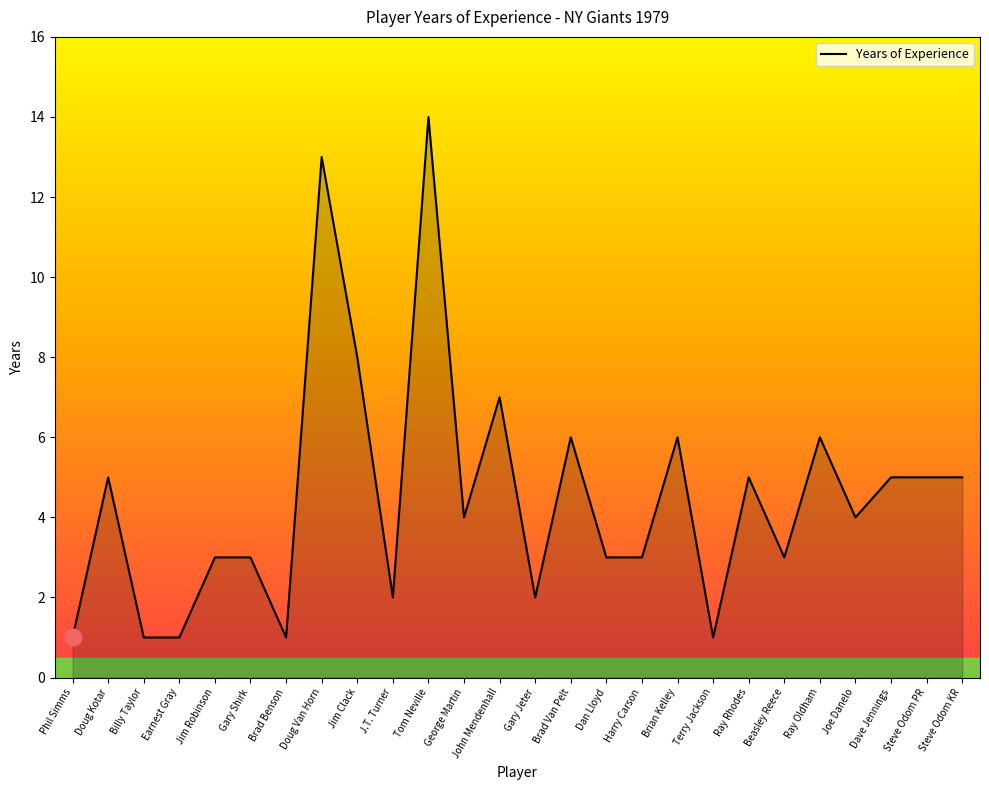

What is the approximate value at Jim Clack?

8